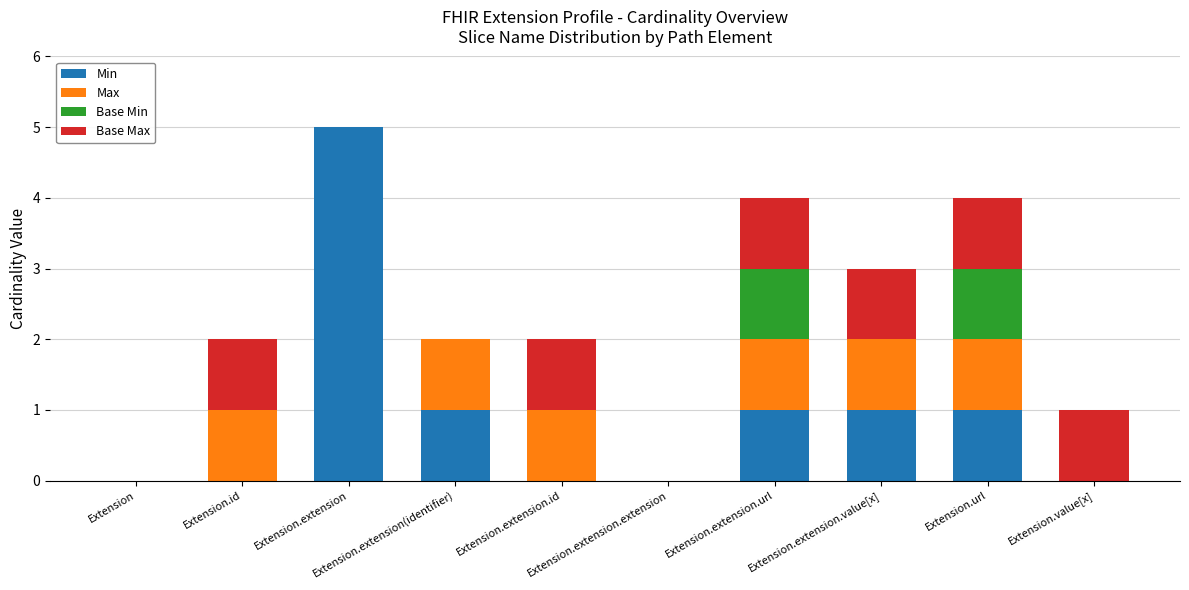

Count the number of categories in the chart.

10